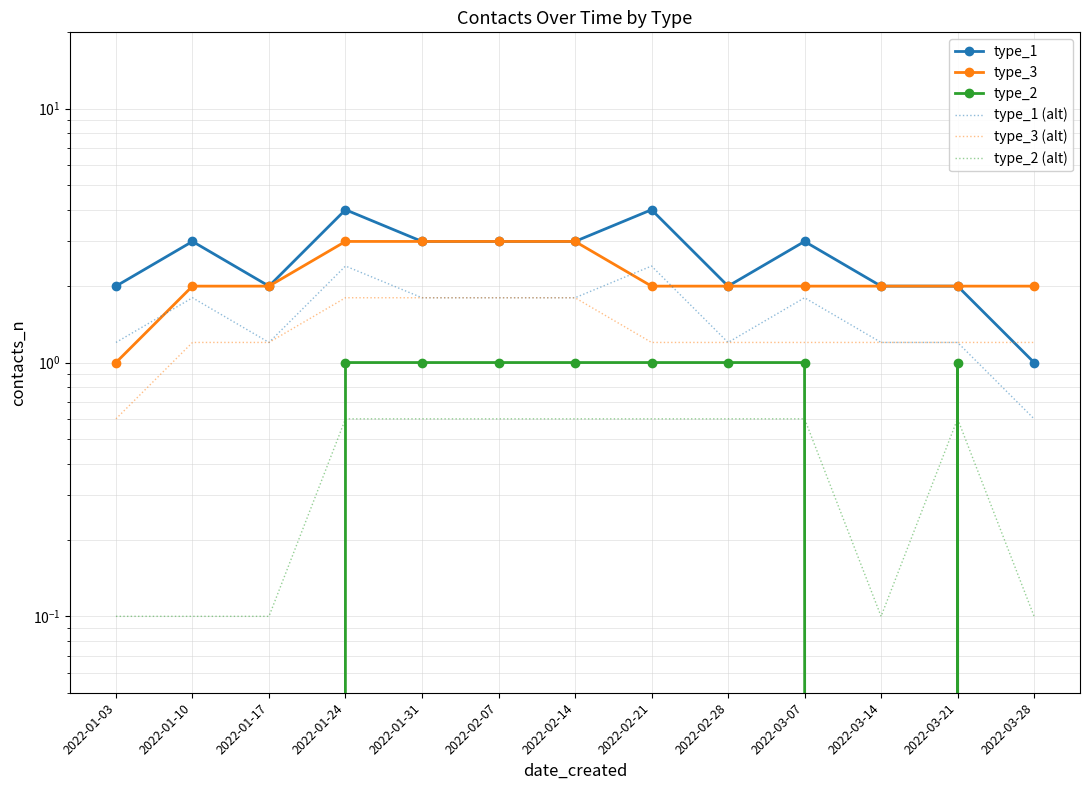

What is the label of the 8th point from the left?

2022-02-21